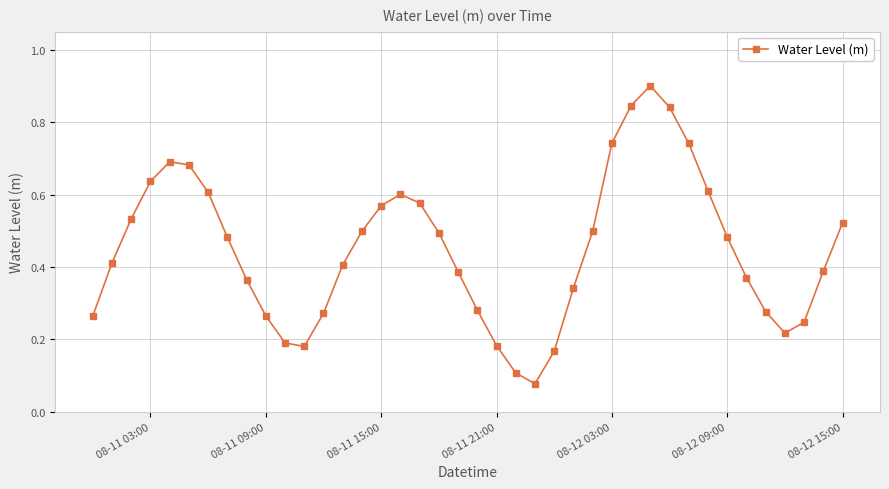

True or false: there are more than 0 points higher than both neighbors.

True